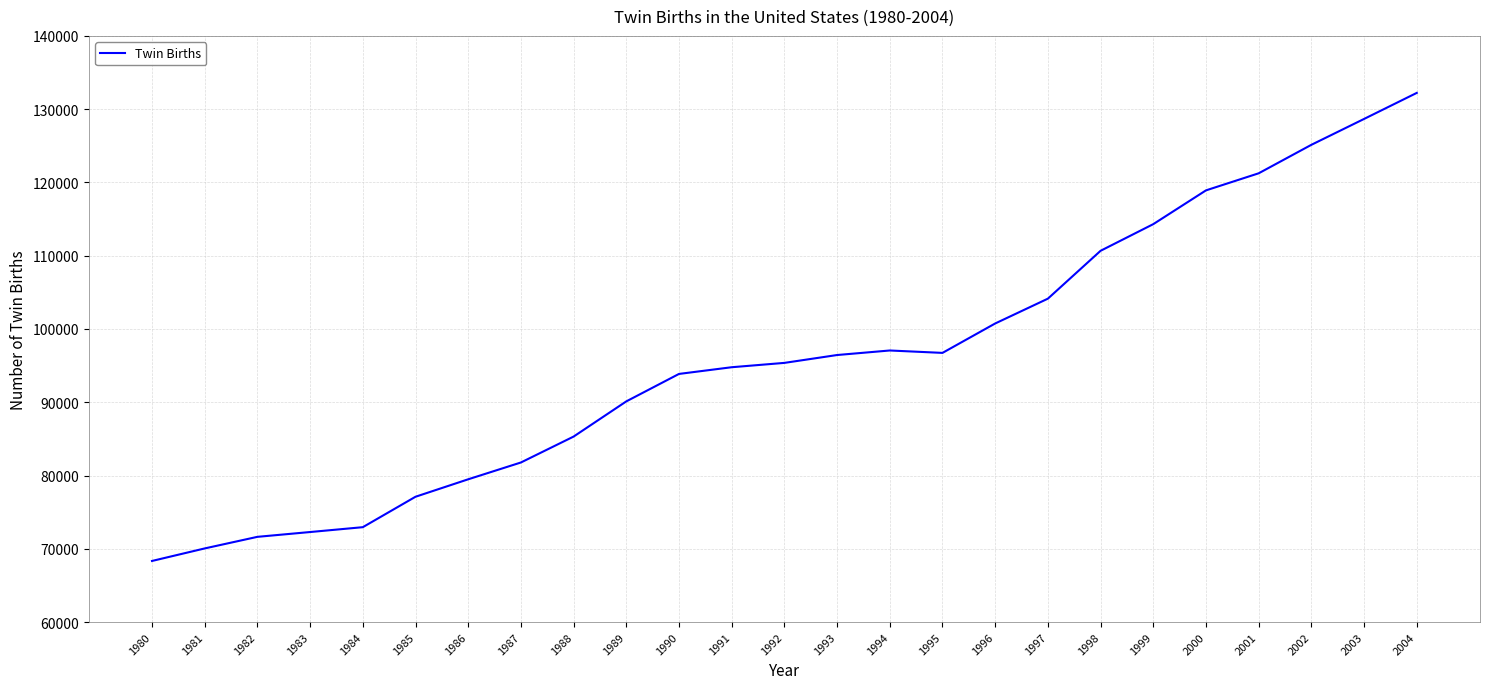

What is the sum of the values at 1996 and 1992?

196122